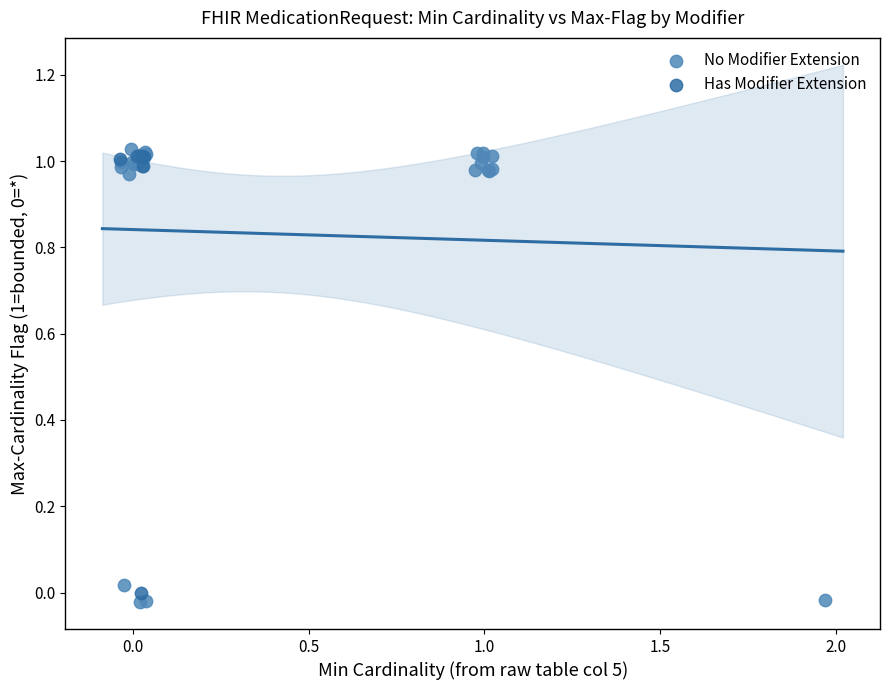

What are all the series names shown in the legend?

No Modifier Extension, Has Modifier Extension